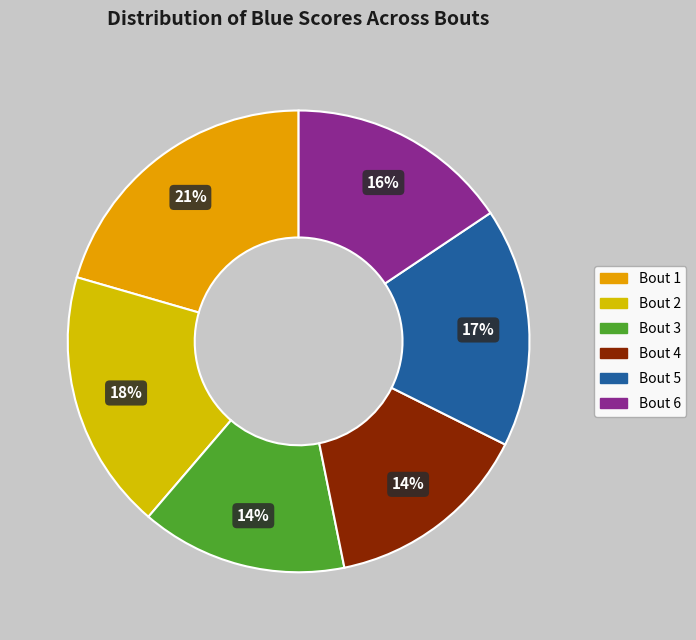

Is Bout 6 the majority of the pie?

No